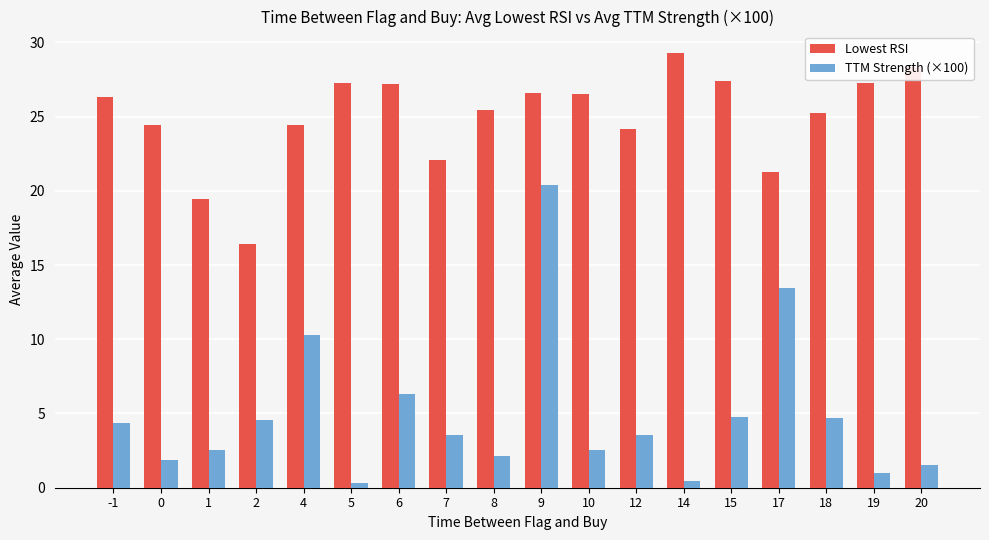

How many data points in Lowest RSI are above 26?

9